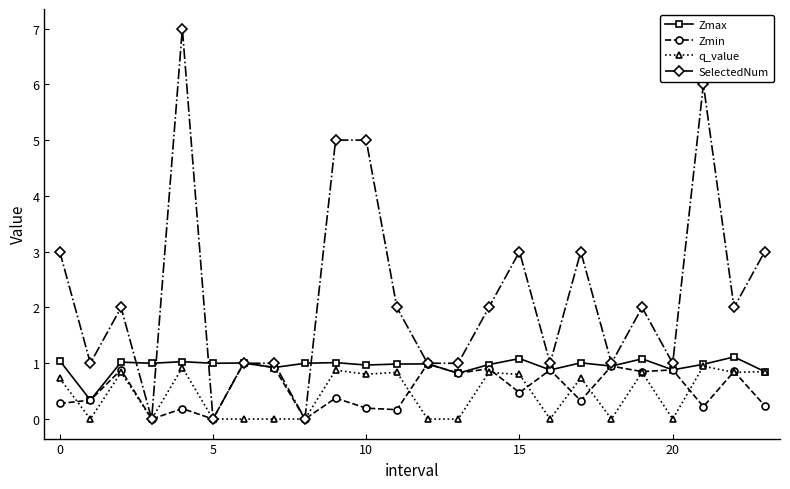

True or false: q_value has more than 1 points higher than both neighbors.

True